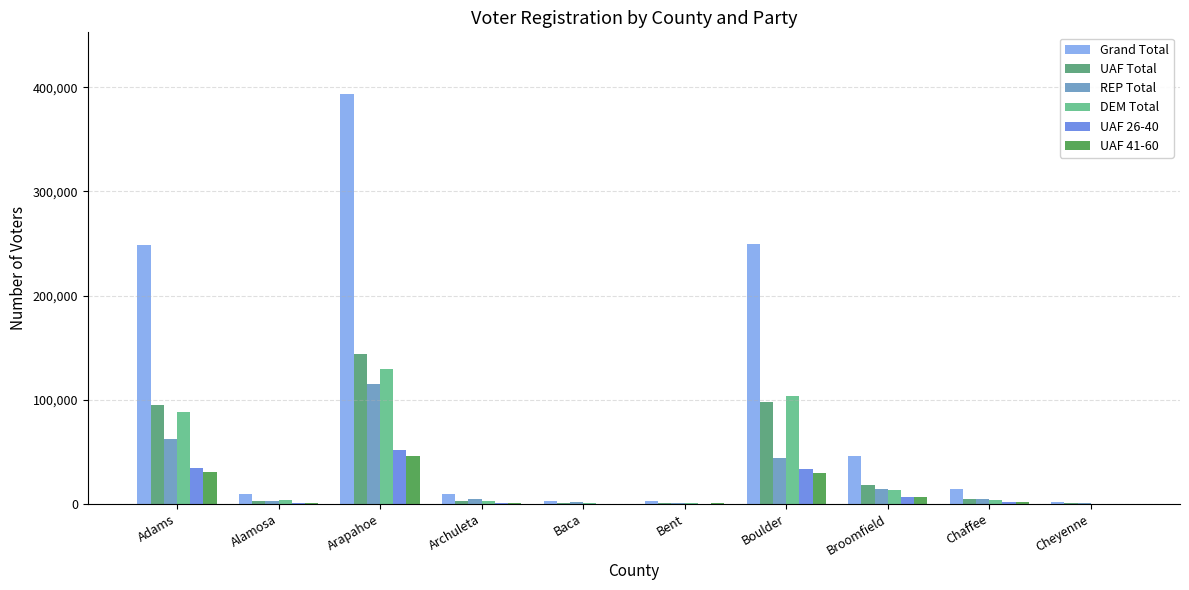

What is the sum of the REP Total values at Bent and Cheyenne?

1872